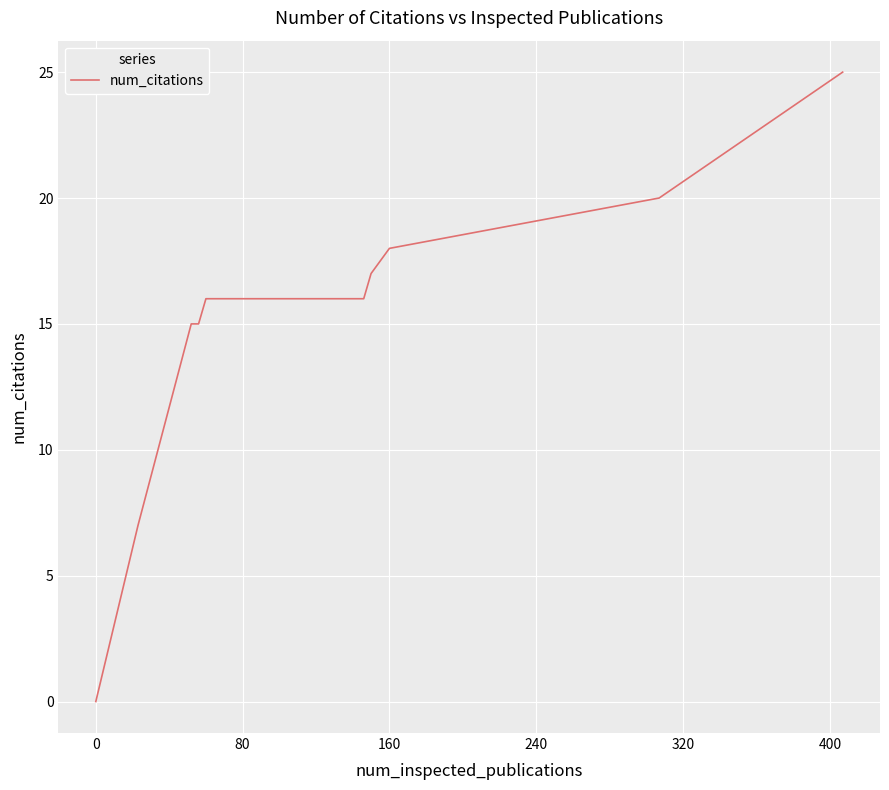

Is this an area chart (filled region under the line)?

No